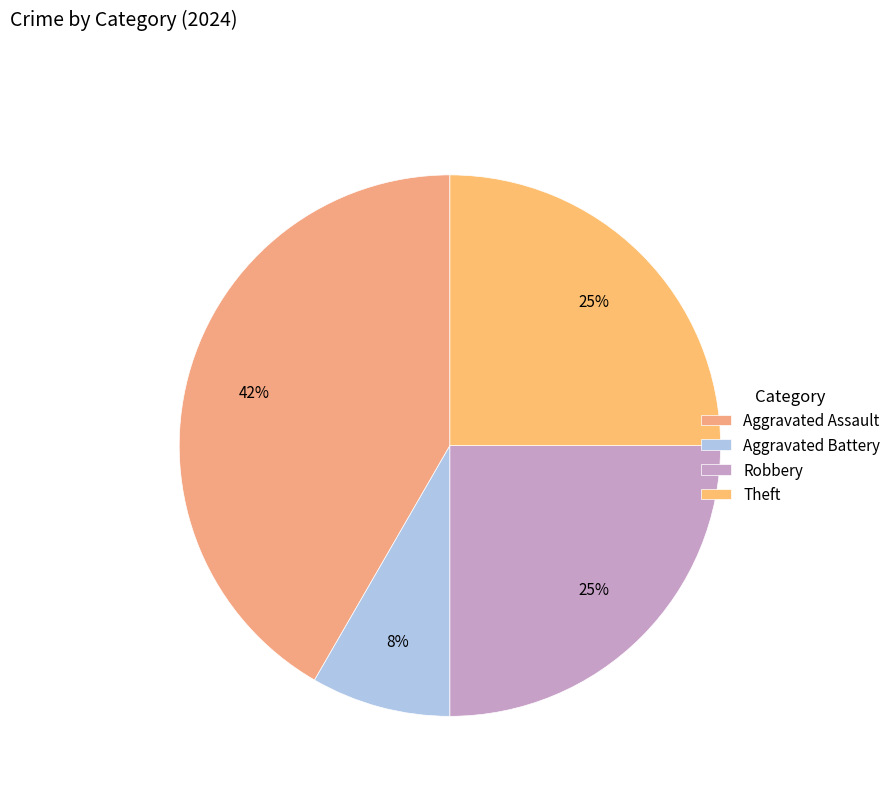

What is the smallest slice in the pie chart?

Aggravated Battery